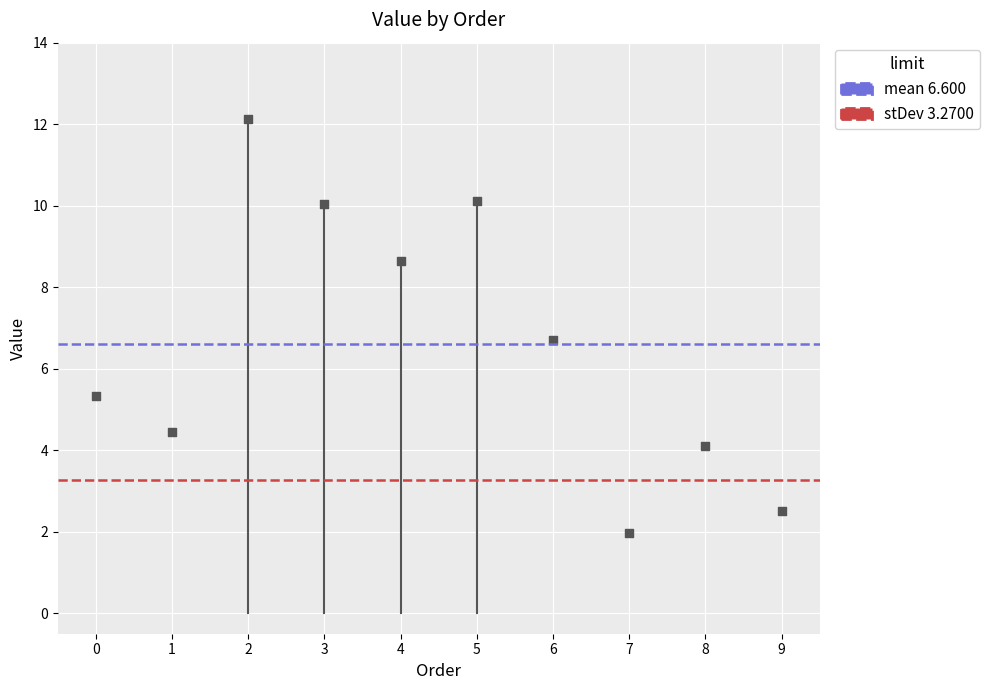

What is the average Y value?

6.6